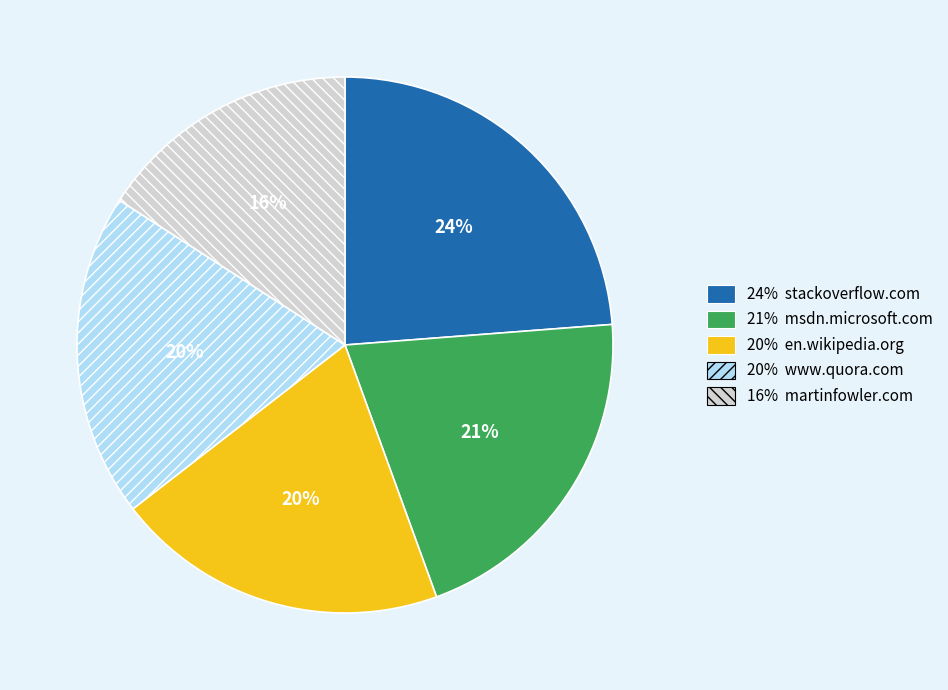

To the nearest percent, what is the difference between the largest and smallest slice percentages?

8%